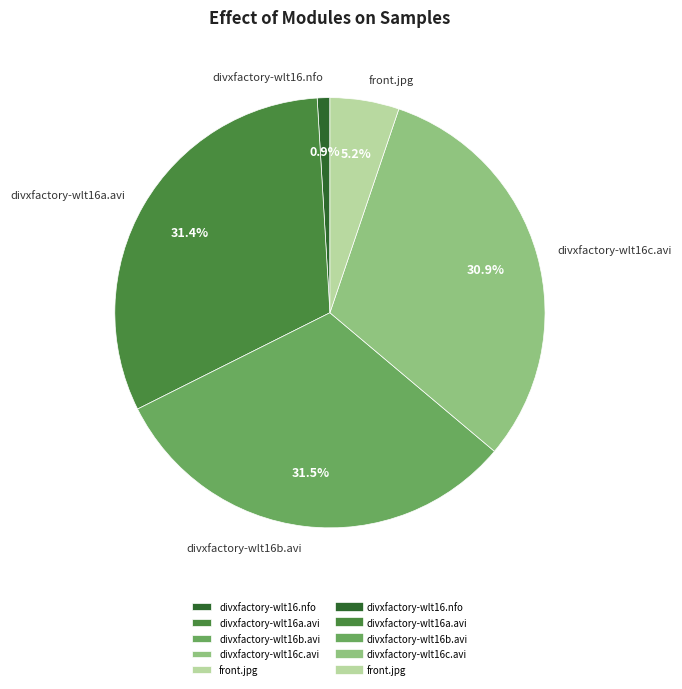

Count the number of slices in the pie.

5